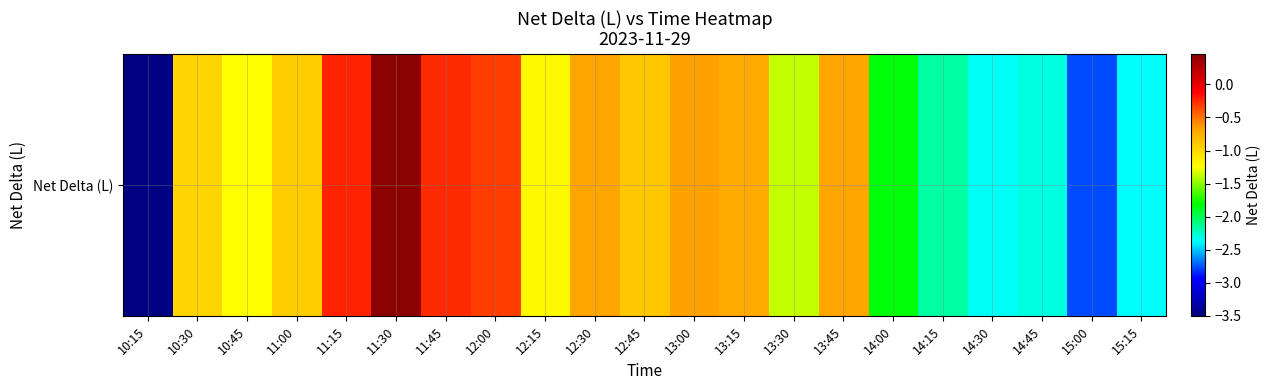

At which label does the data first exceed 0?

11:30